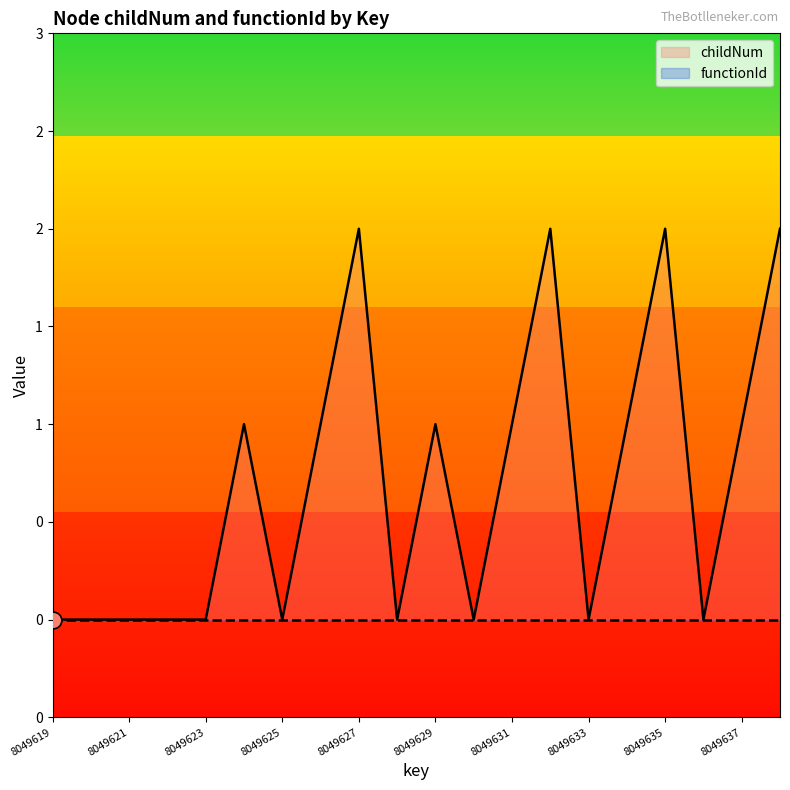

Does the chart display data point markers on the line(s)?

No